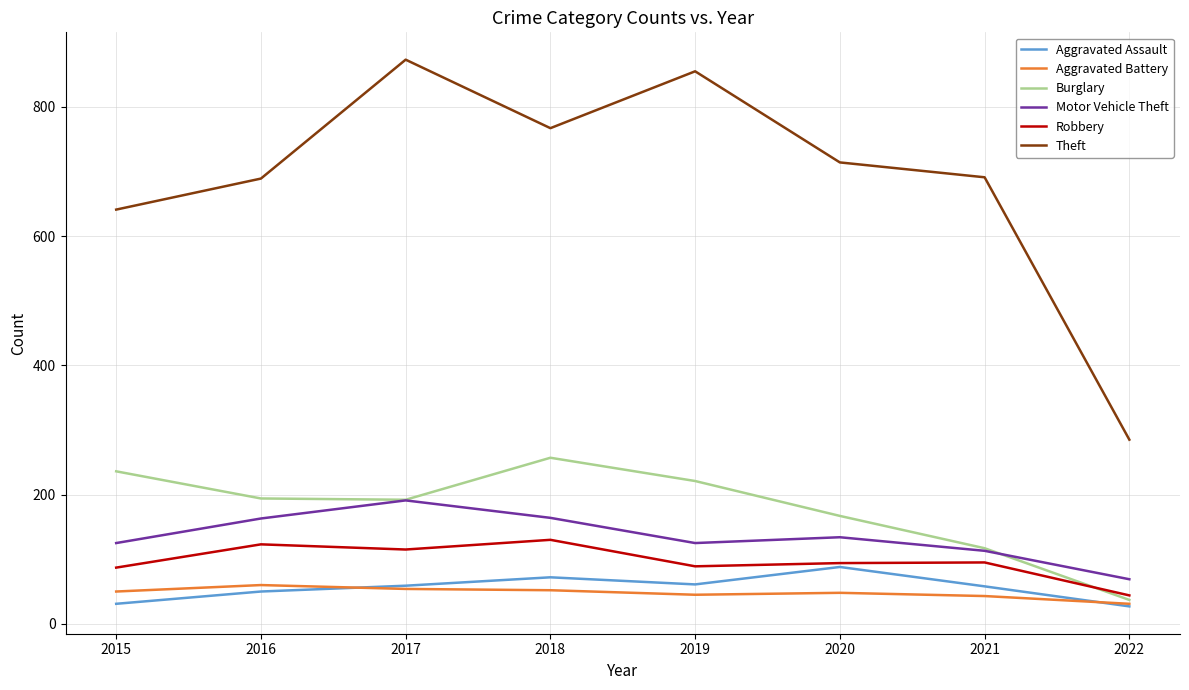

What are all the series names shown in the legend?

Aggravated Assault, Aggravated Battery, Burglary, Motor Vehicle Theft, Robbery, Theft